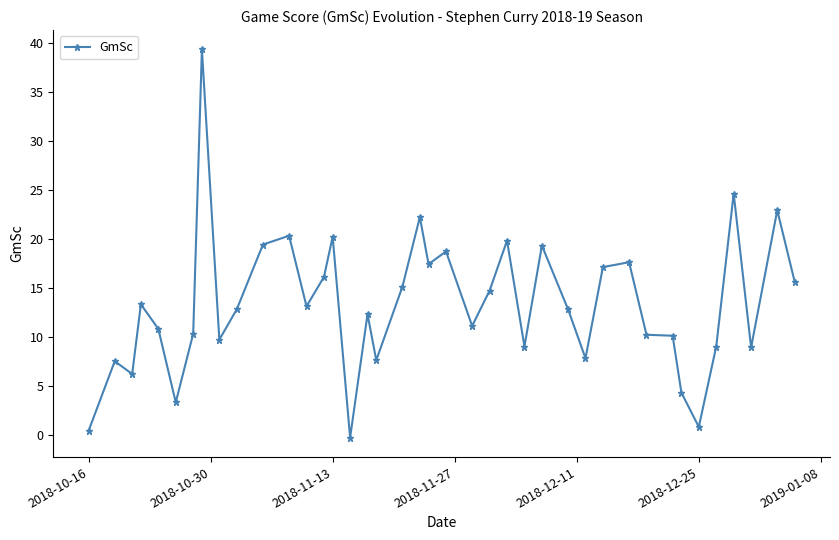

What is the value of the 12th point from the left?

20.3